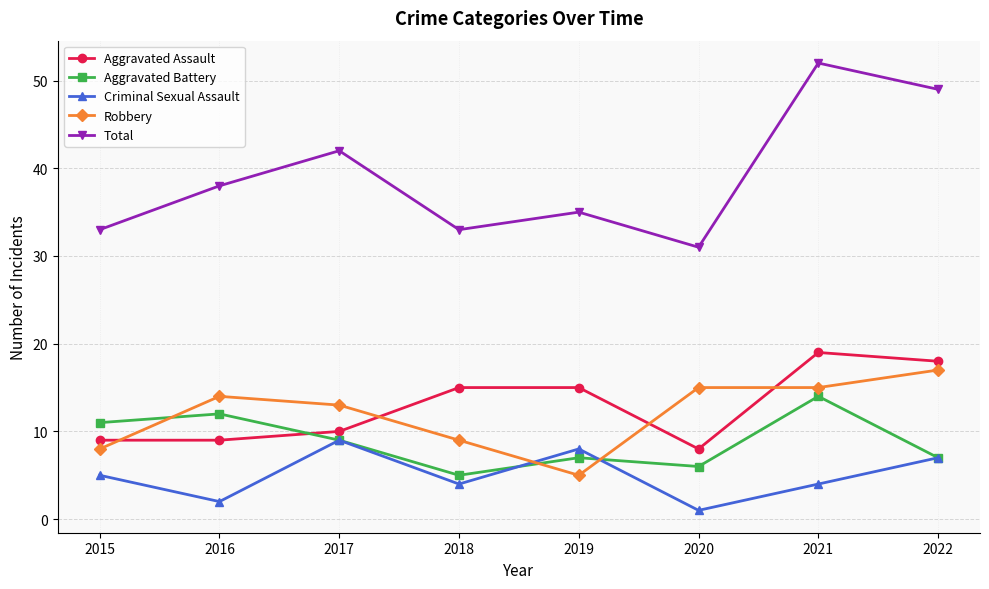

Reading left to right, list all the values displayed in this chart.

Aggravated Assault: 2015=9	2016=9	2017=10	2018=15	2019=15	2020=8	2021=19	2022=18
Aggravated Battery: 2015=11	2016=12	2017=9	2018=5	2019=7	2020=6	2021=14	2022=7
Criminal Sexual Assault: 2015=5	2016=2	2017=9	2018=4	2019=8	2020=1	2021=4	2022=7
Robbery: 2015=8	2016=14	2017=13	2018=9	2019=5	2020=15	2021=15	2022=17
Total: 2015=33	2016=38	2017=42	2018=33	2019=35	2020=31	2021=52	2022=49